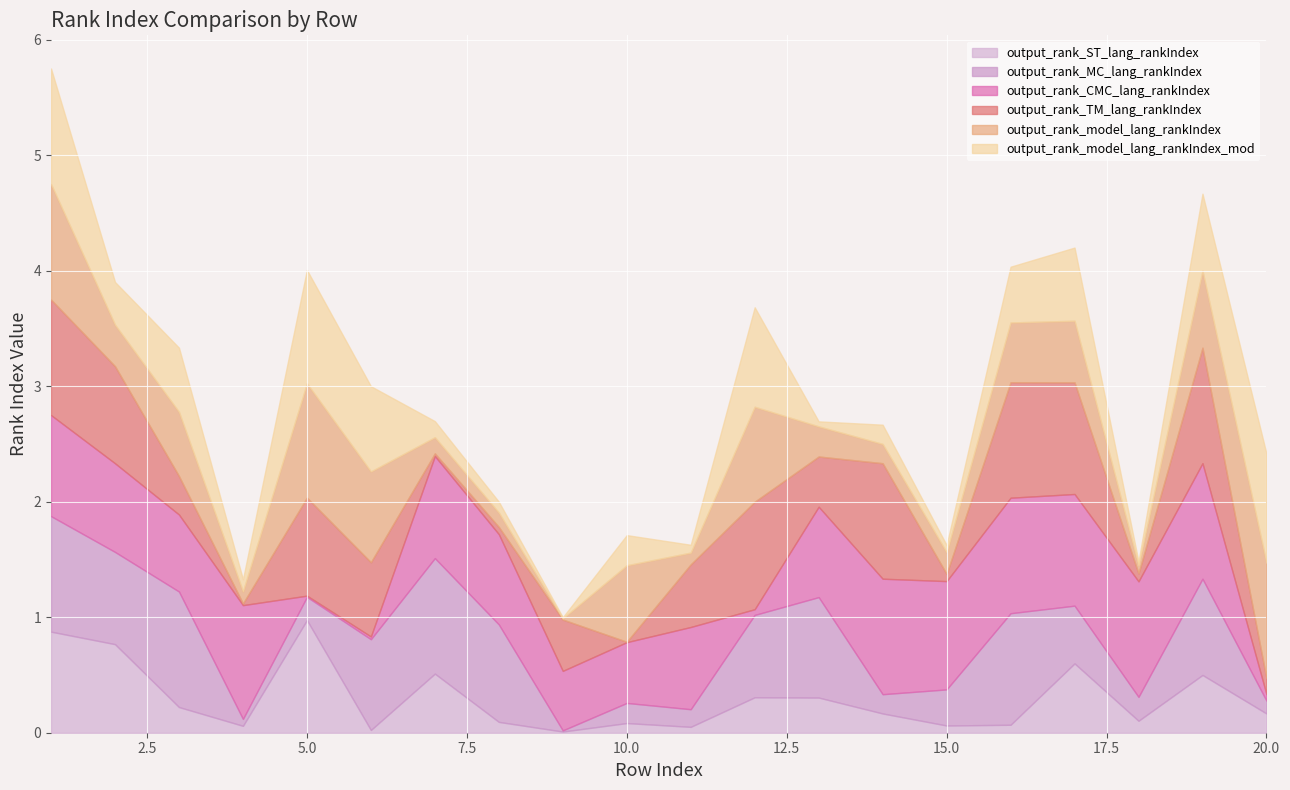

Rank the categories by output_rank_CMC_lang_rankIndex value from lowest to highest.

5, 6, 12, 20, 9, 10, 3, 11, 2, 8, 13, 1, 7, 15, 17, 4, 14, 16, 18, 19